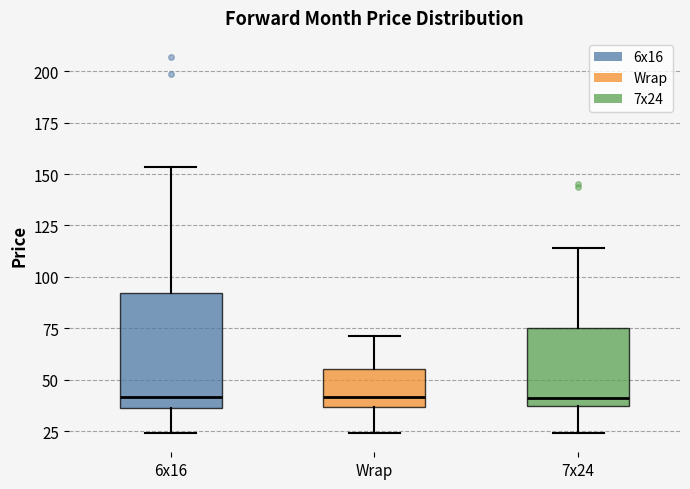

Reading left to right, read every box against the y-axis: the position of its median line, the range the box covers, and the ends of its whiskers. The values are not printed on the chart, so give them approximately, as read against the axis.

6x16: median 40, box 35 to 90, whiskers 25 to 155
Wrap: median 40, box 35 to 55, whiskers 25 to 70
7x24: median 40, box 35 to 75, whiskers 25 to 115